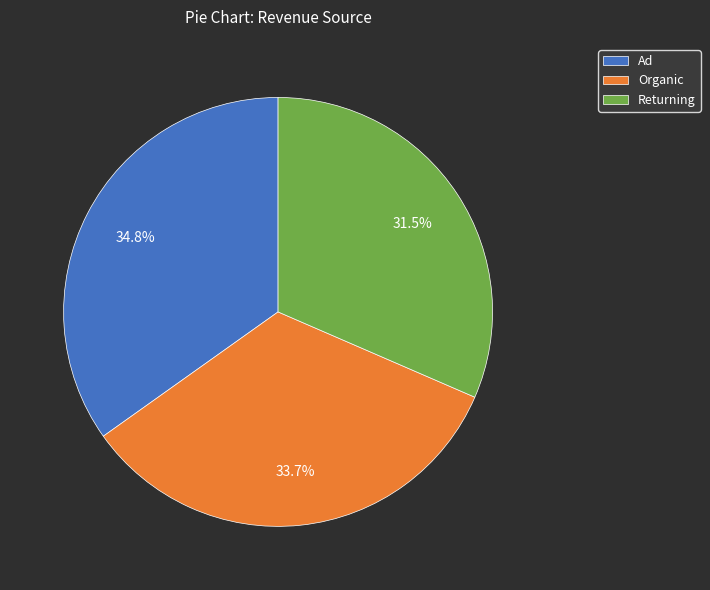

Does Organic represent more than half of the total?

No